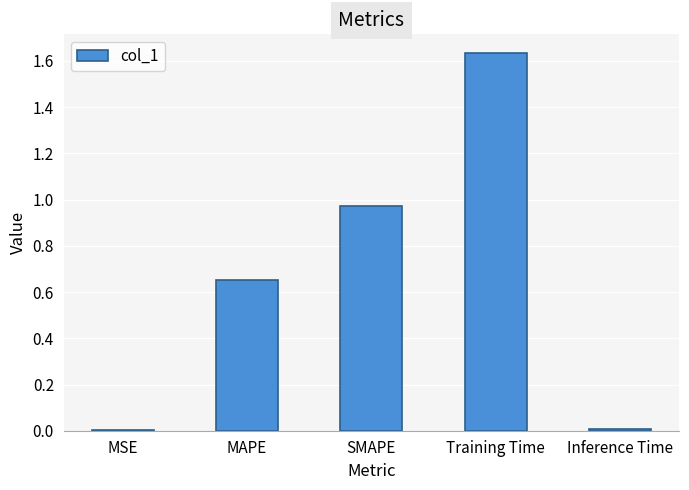

True or false: the data shows 0.0 at MSE.

True